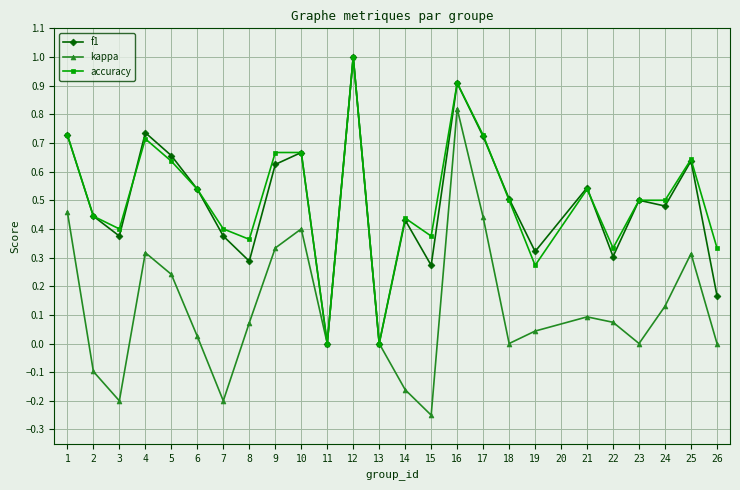

Where is the first local minimum for accuracy?

3